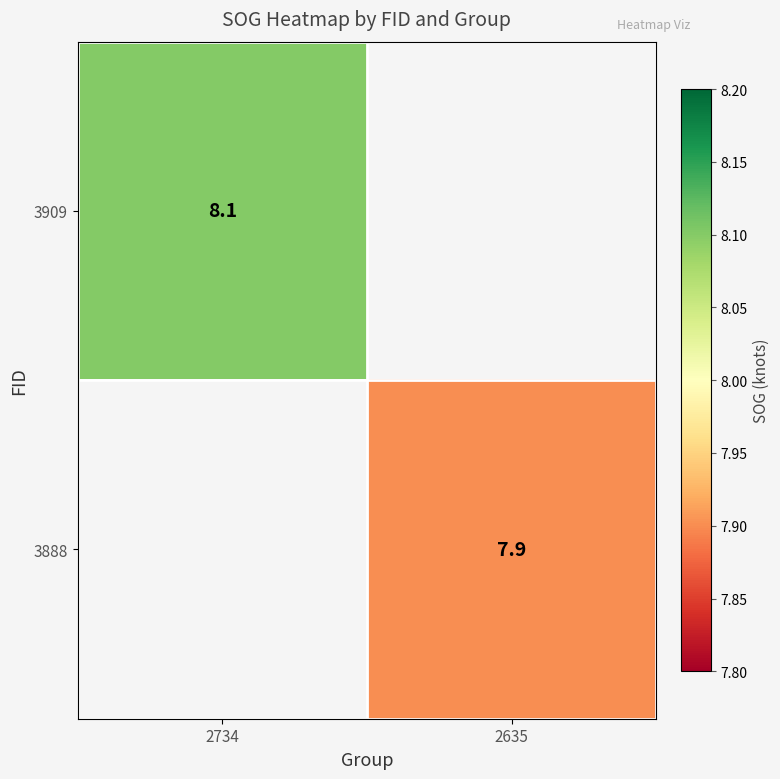

True or false: 3888 has a value of 14.1 at 2635.

False